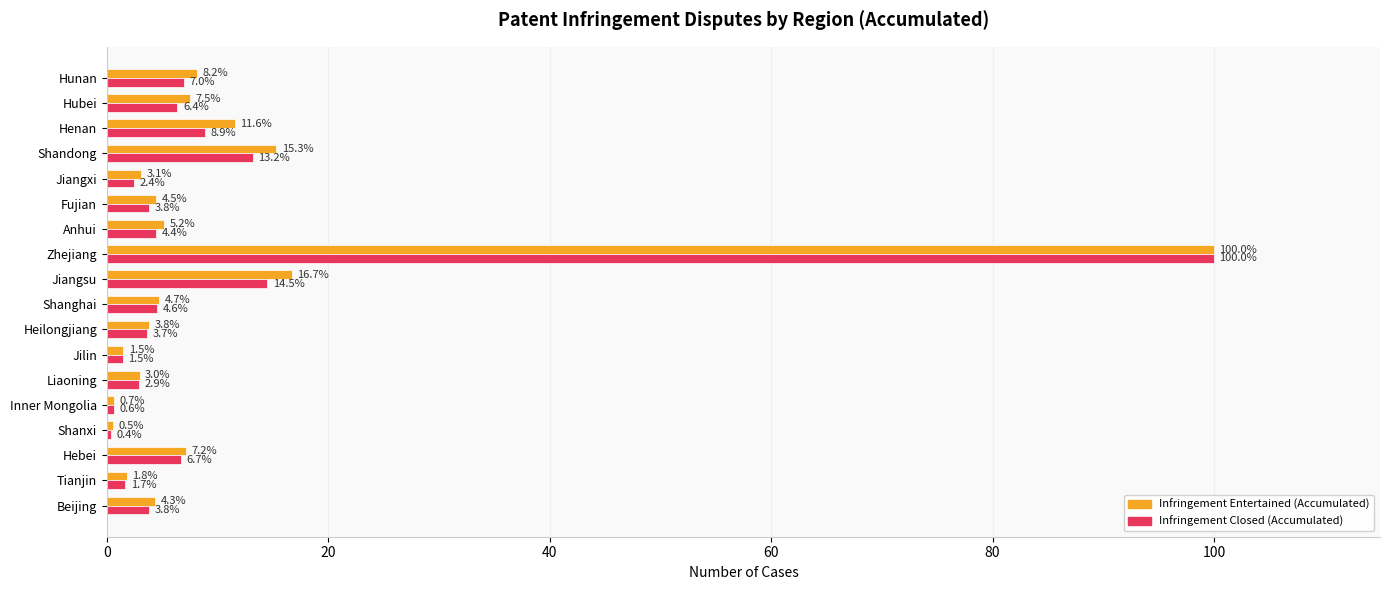

Which category has the lowest value across all series?

Shanxi